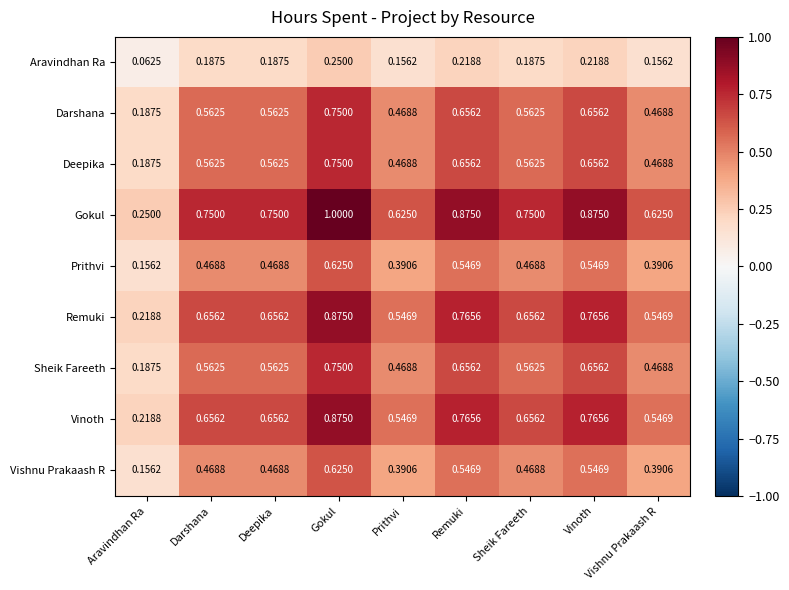

At how many categories does at least one series exceed 0?

9